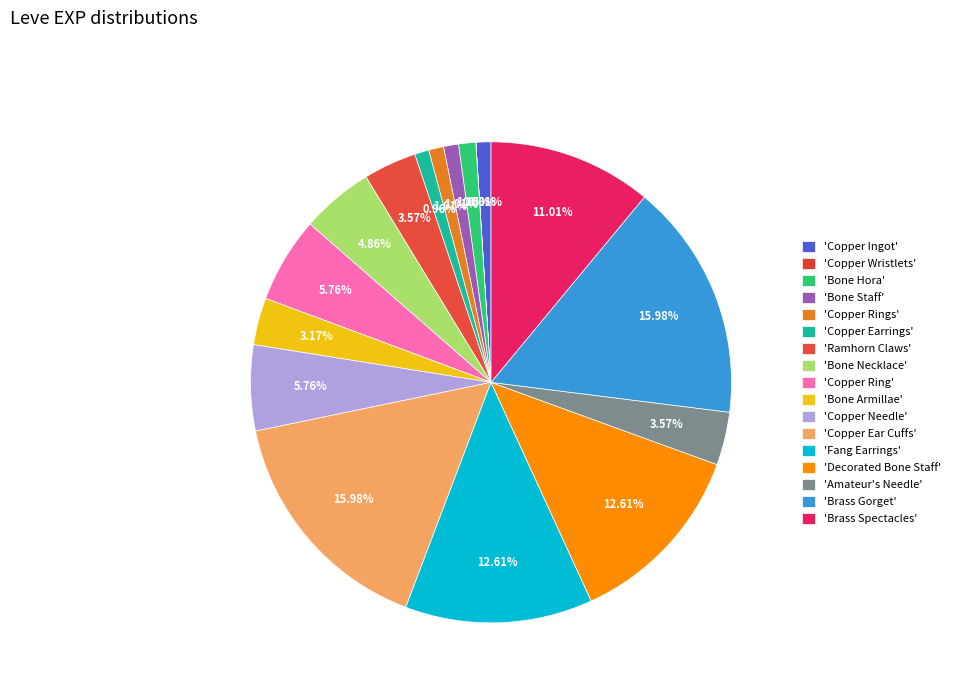

Which category has the biggest portion of the pie?

Copper Ear Cuffs